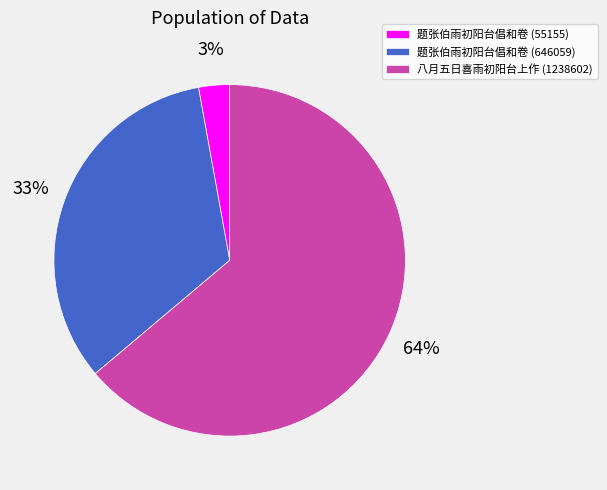

Rank the categories by value from lowest to highest.

题张伯雨初阳台倡和卷 (55155), 题张伯雨初阳台倡和卷 (646059), 八月五日喜雨初阳台上作 (1238602)